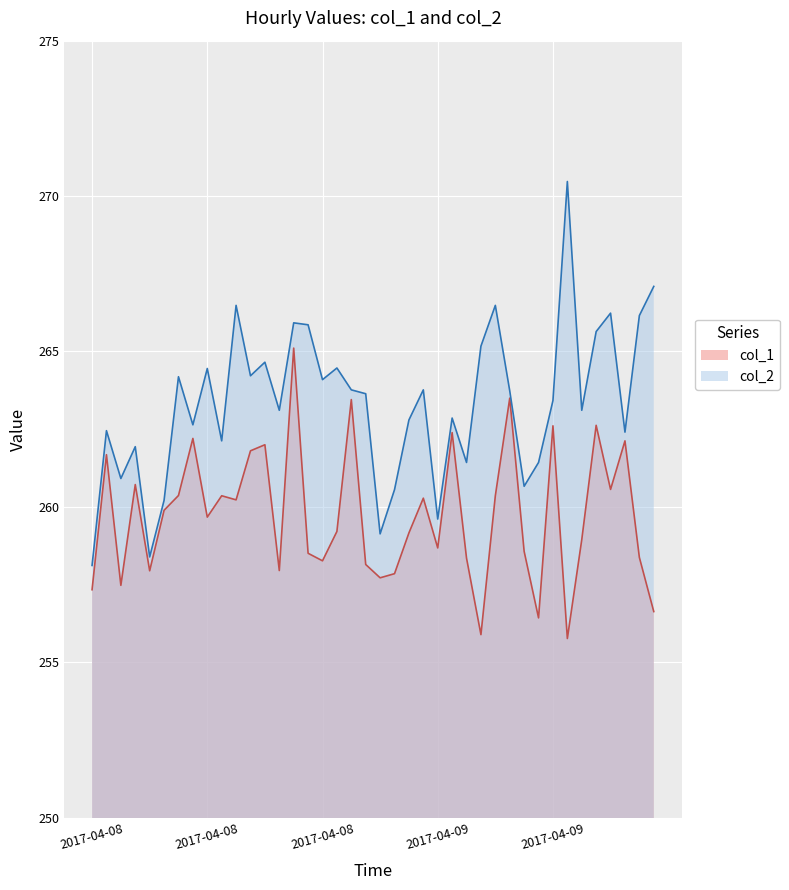

How many series are shown in this chart?

2